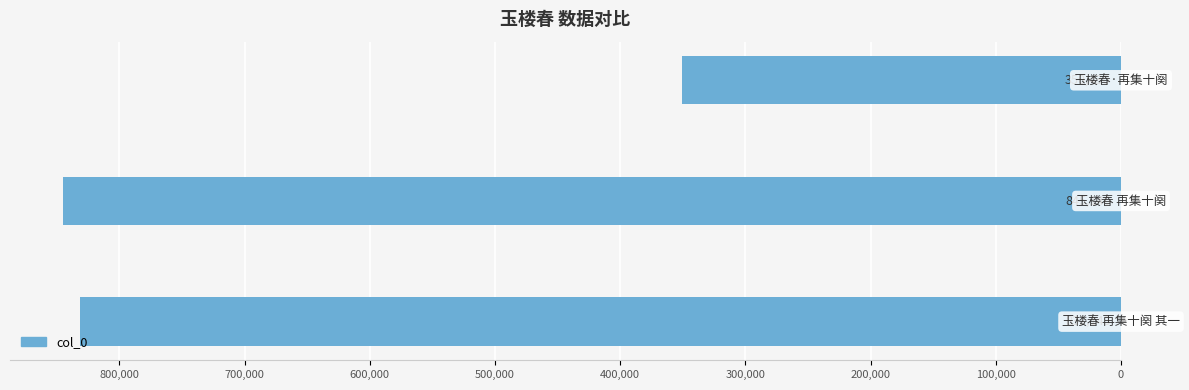

Are the bars horizontal?

Yes